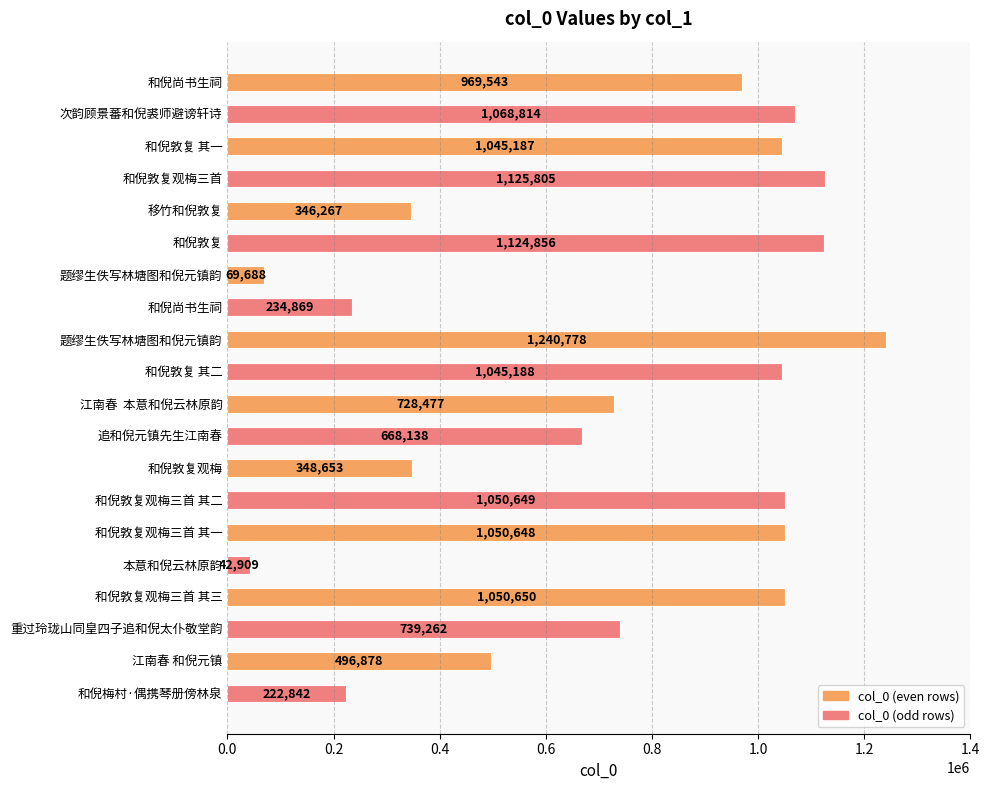

How many bars are there in total?

20